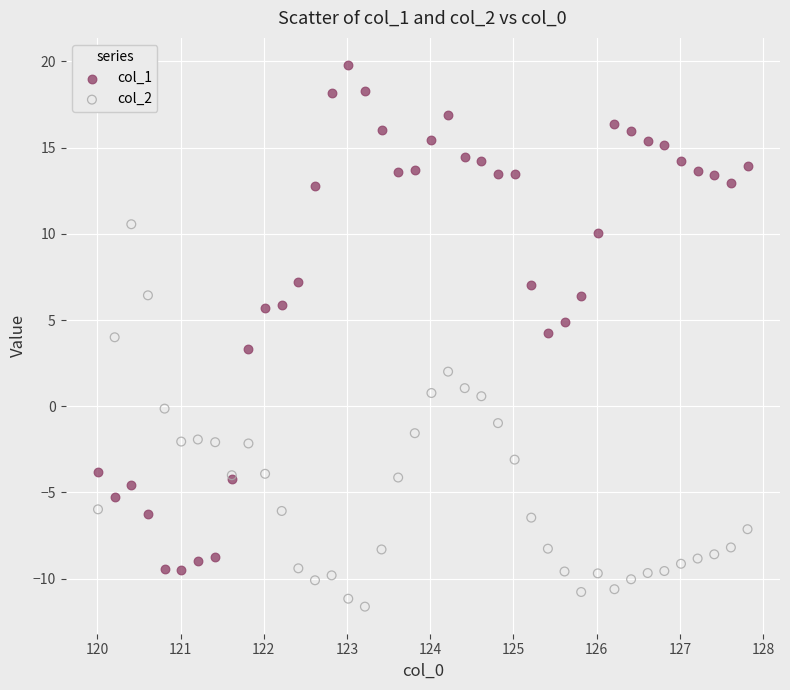

Which series reaches the maximum Y coordinate?

col_1